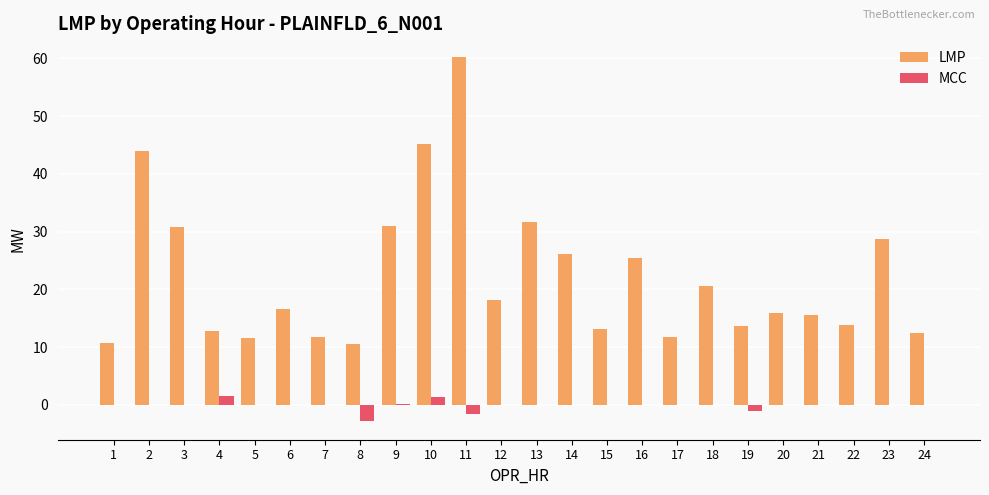

Is the value of LMP at 19 greater than the value of MCC at 8?

Yes